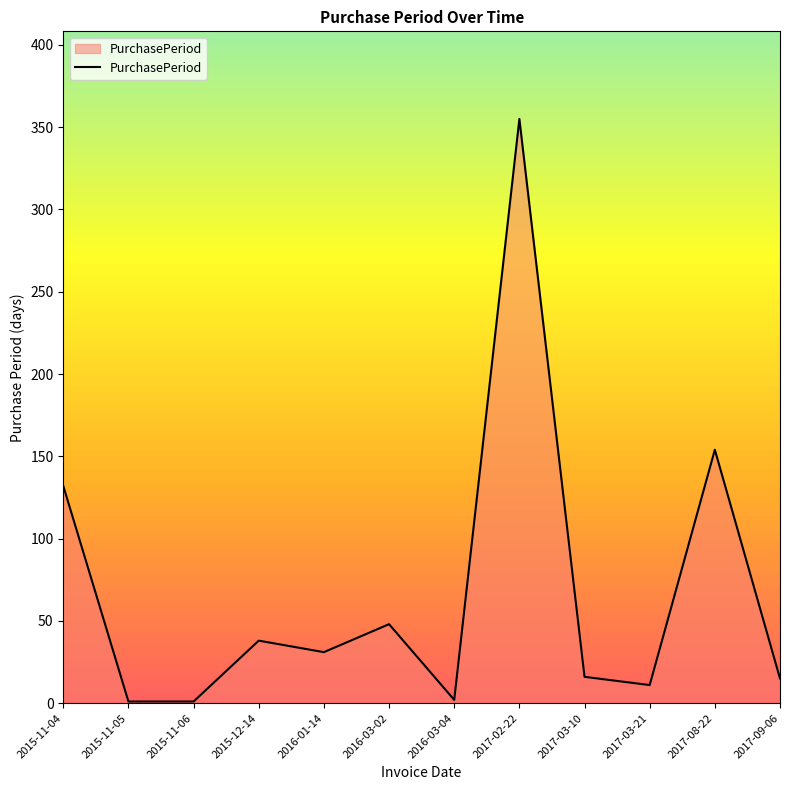

Is it true that the value at 2017-03-21 is 11?

True